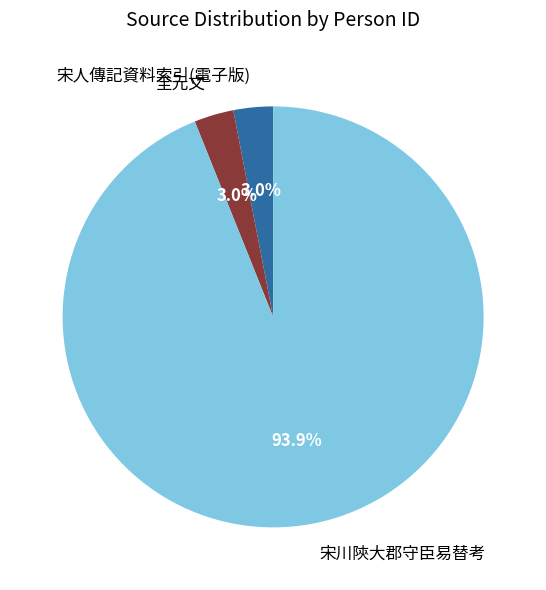

True or false: 宋川陝大郡守臣易替考 accounts for 94% of the total.

True